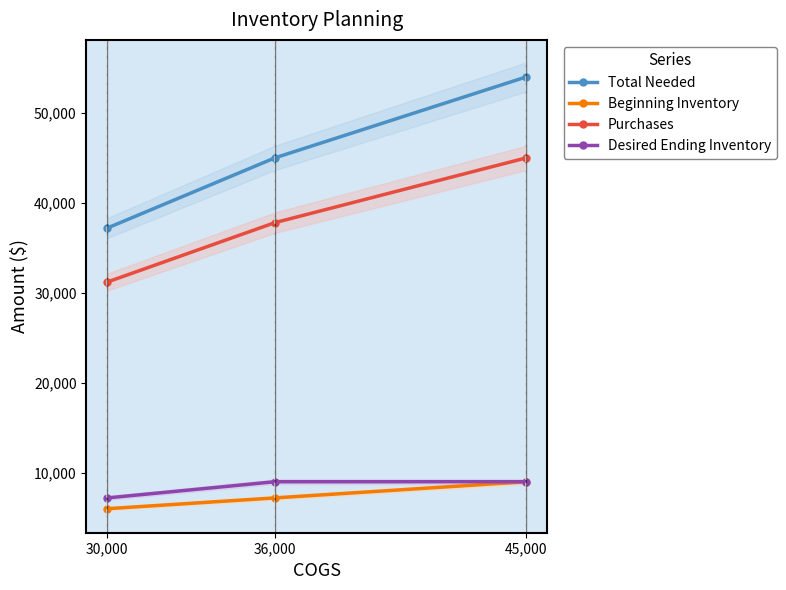

What is the sum of the Desired Ending Inventory values at 36,000 and 30,000?

16200